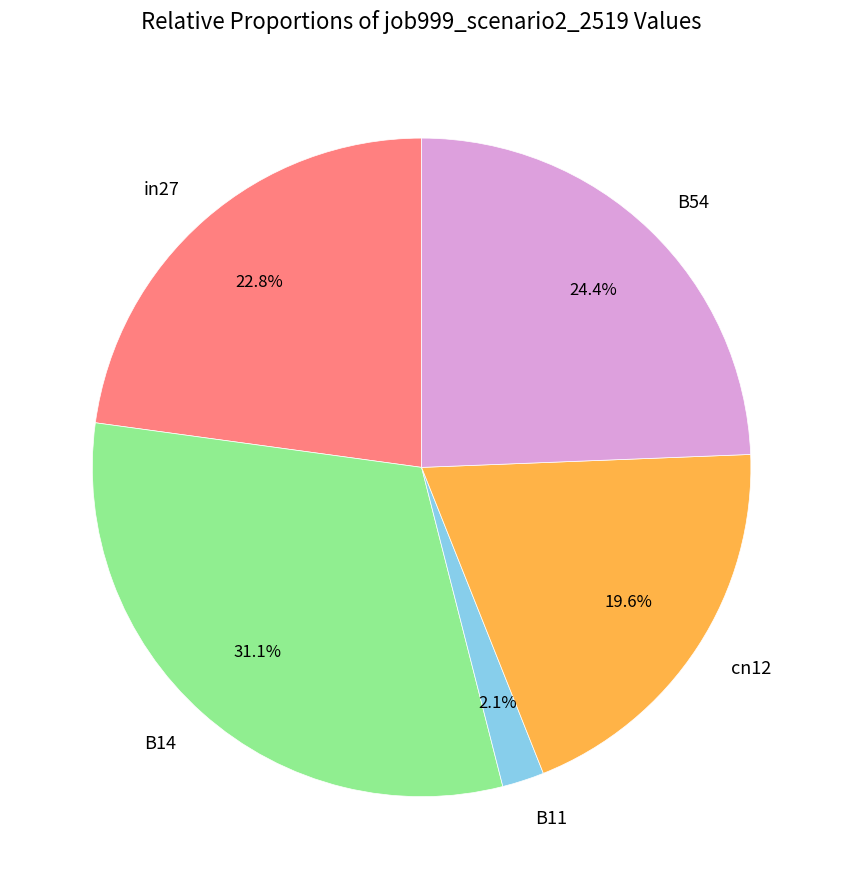

Is it true that cn12 is 32% of the pie?

False